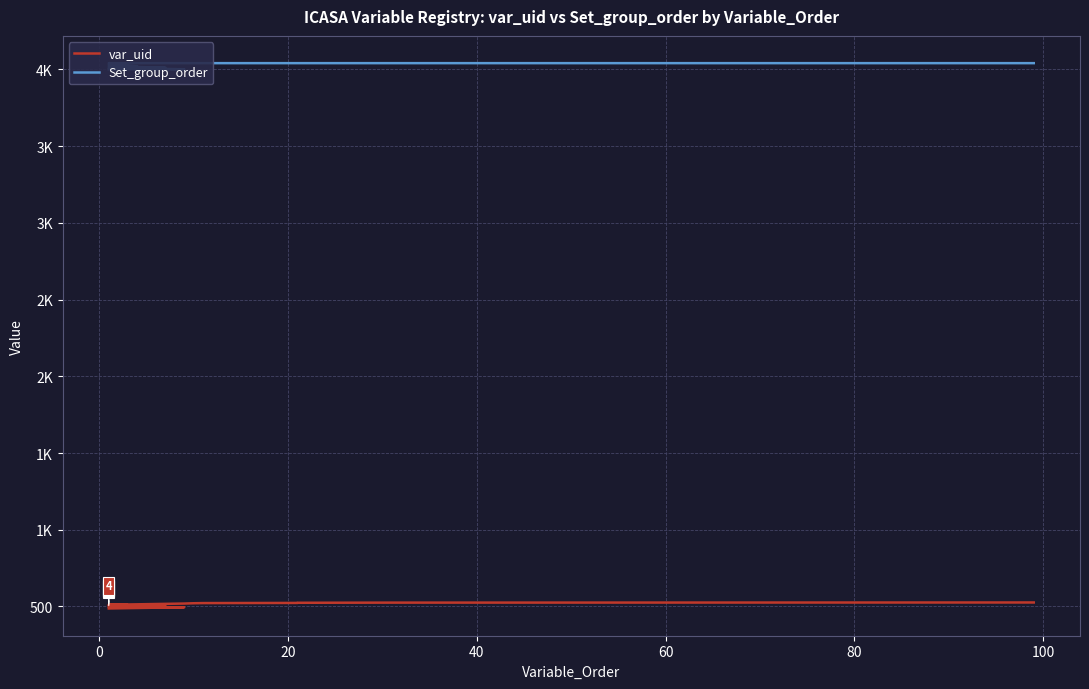

The Set_group_order series shows 6317 at 38. True or false?

False